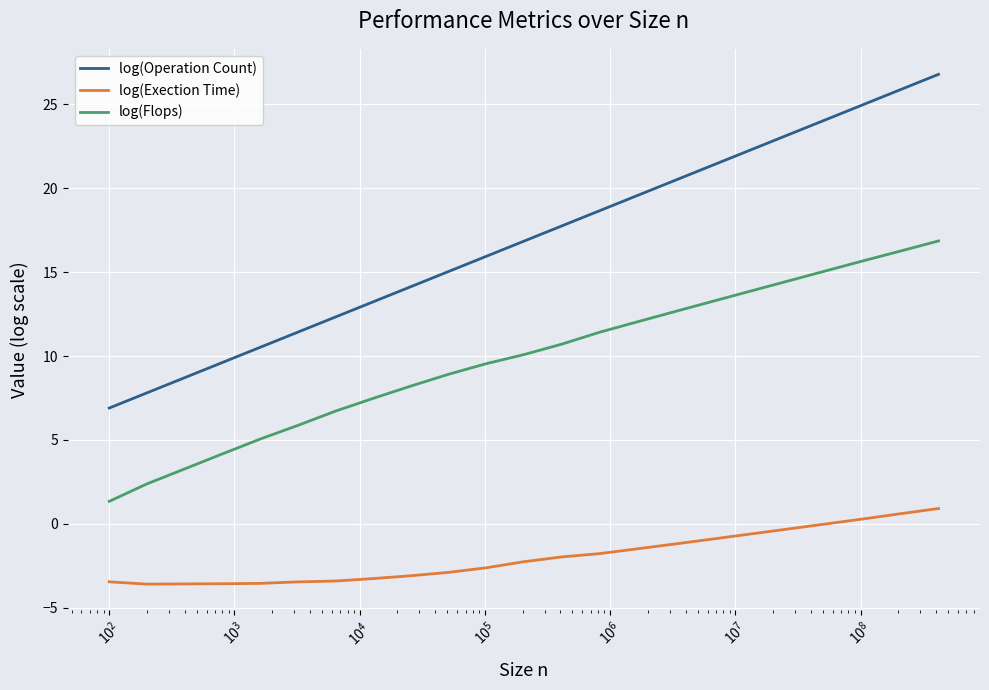

True or false: log(Operation Count) and log(Exection Time) intersect in this chart.

False